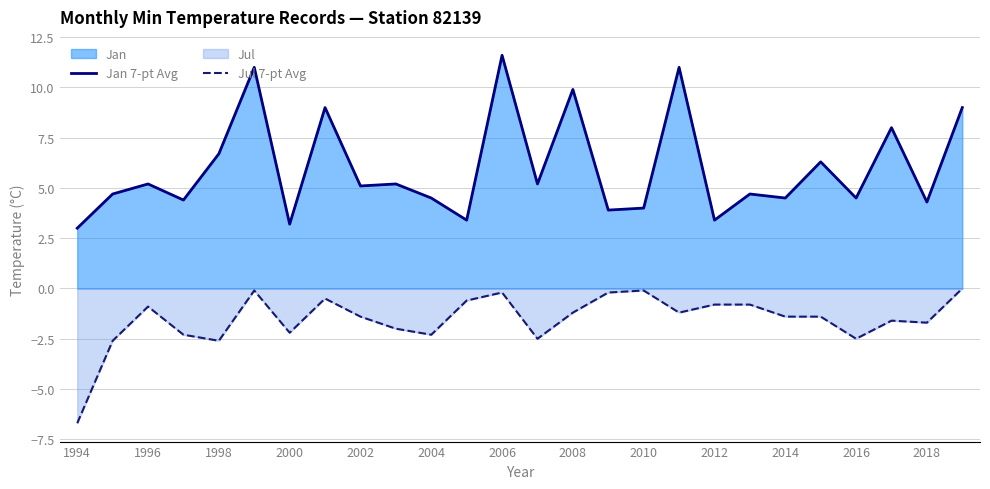

Rank the series by their maximum value, from highest to lowest.

Jan 7-pt Avg, Jul 7-pt Avg